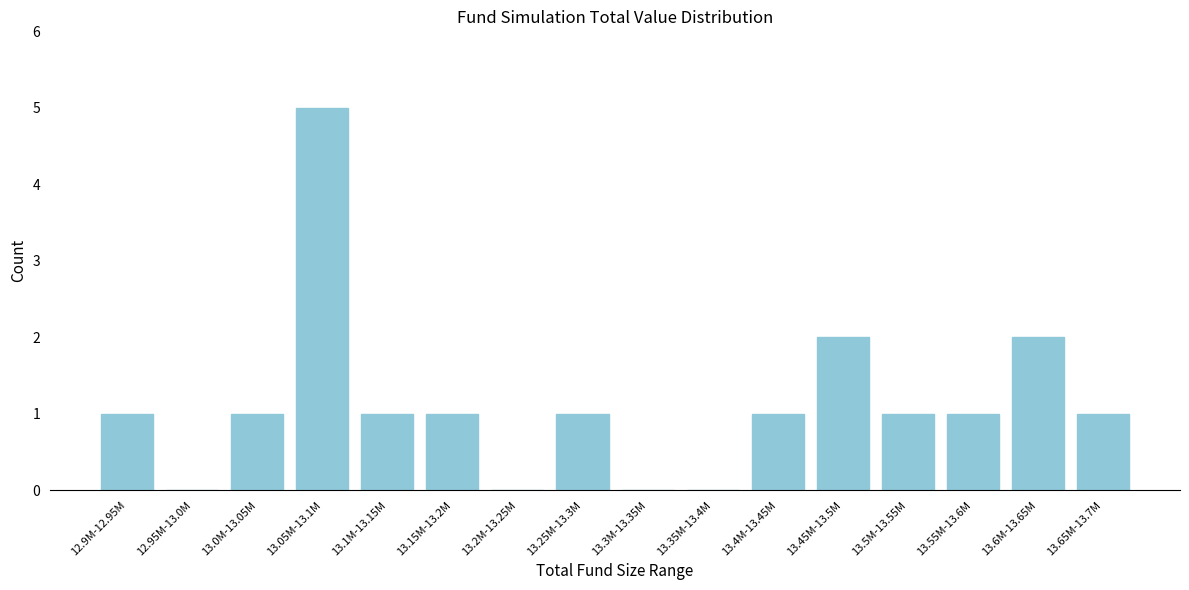

Reading left to right, what are all the values shown in this chart?

12.9M-12.95M=1	12.95M-13.0M=0	13.0M-13.05M=1	13.05M-13.1M=5	13.1M-13.15M=1	13.15M-13.2M=1	13.2M-13.25M=0	13.25M-13.3M=1	13.3M-13.35M=0	13.35M-13.4M=0	13.4M-13.45M=1	13.45M-13.5M=2	13.5M-13.55M=1	13.55M-13.6M=1	13.6M-13.65M=2	13.65M-13.7M=1